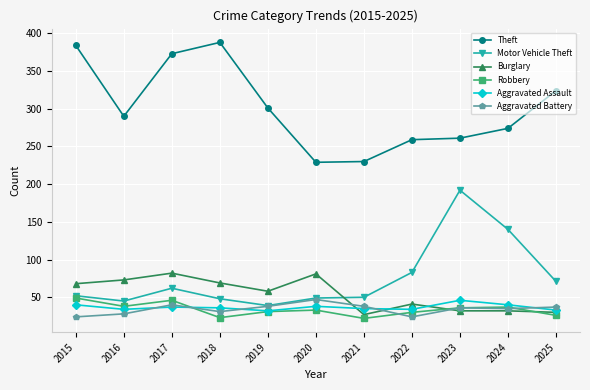

True or false: Burglary has a value of 141 at 2017.

False